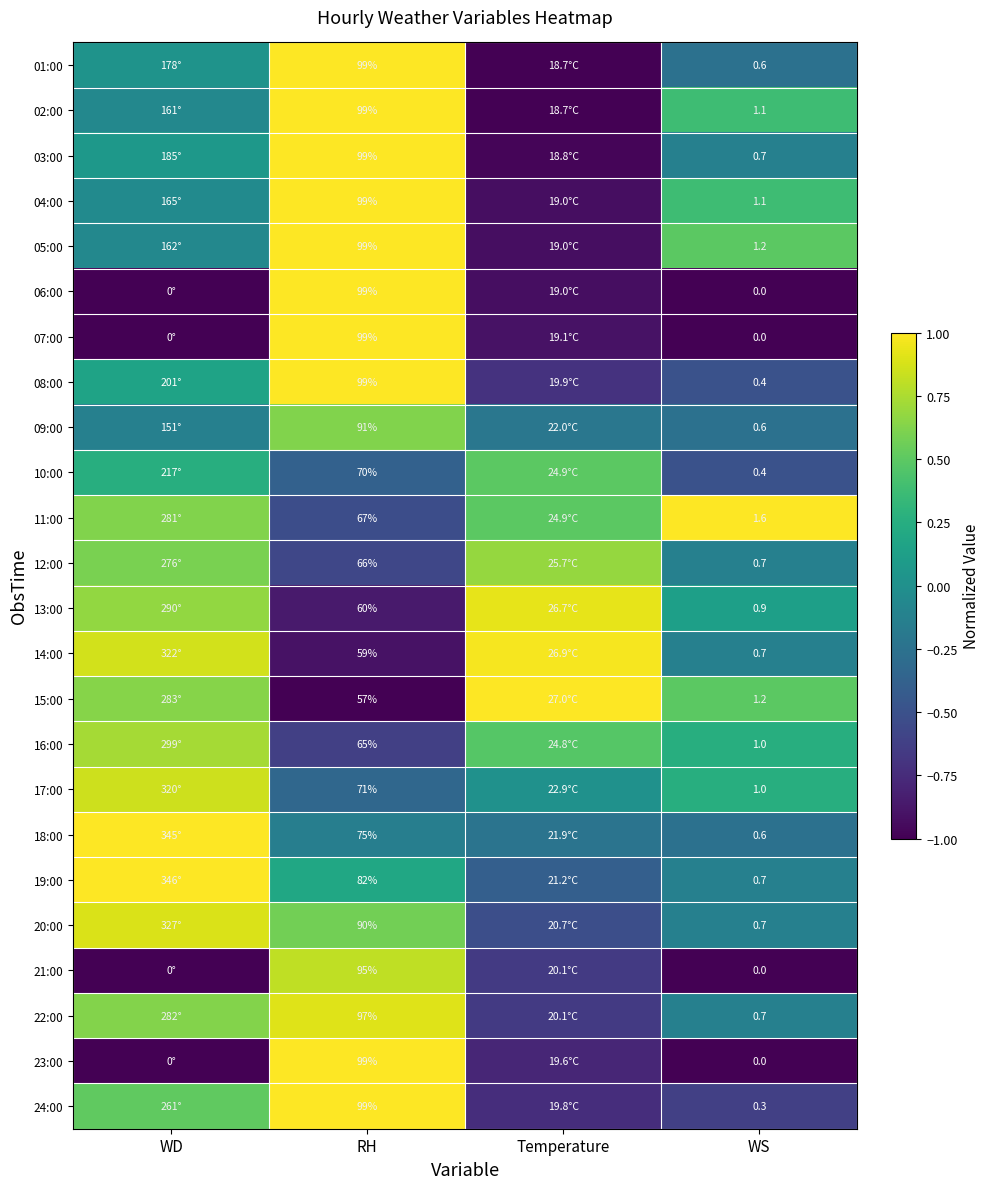

The value of 21:00 at WS is -1.0. True or false?

True